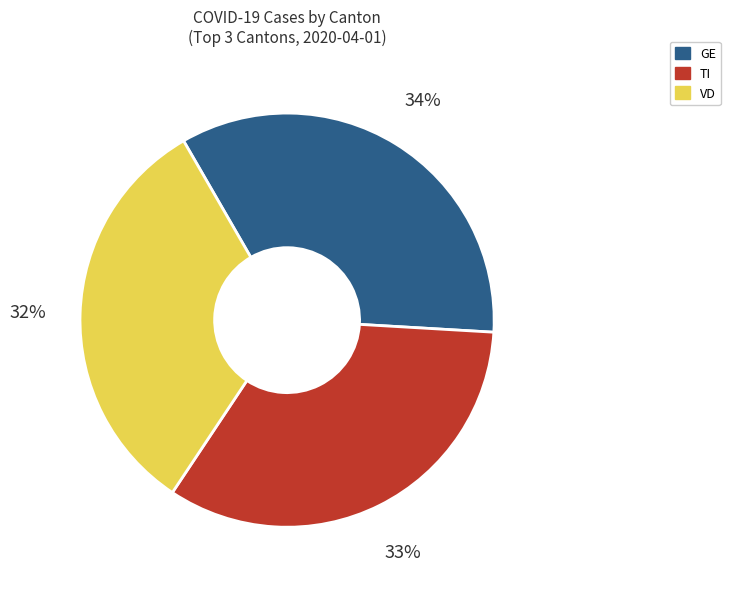

Rank the categories by value from highest to lowest.

GE, TI, VD